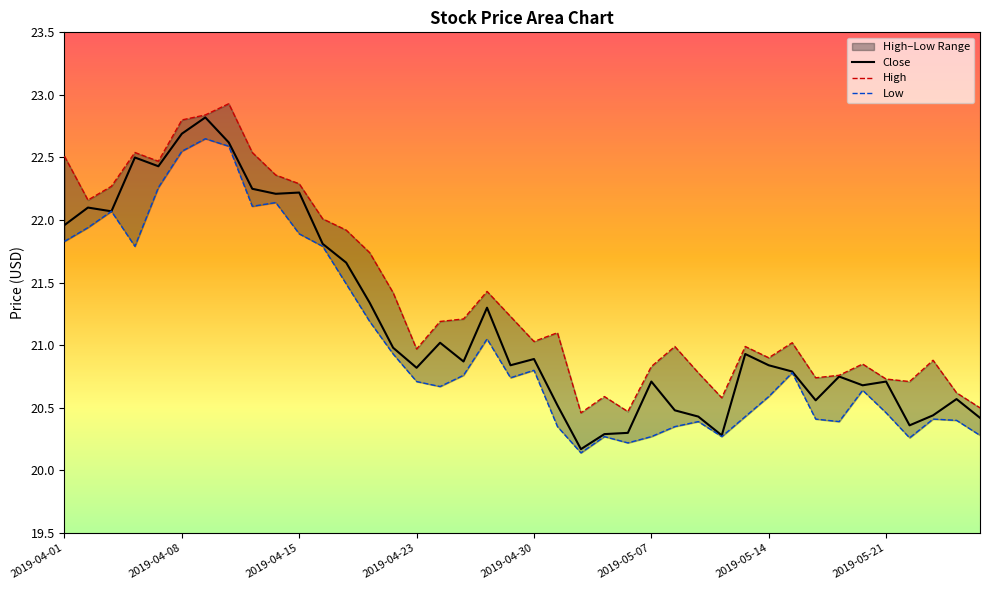

The value of Close at 2019-05-21 is 20.7. True or false?

True